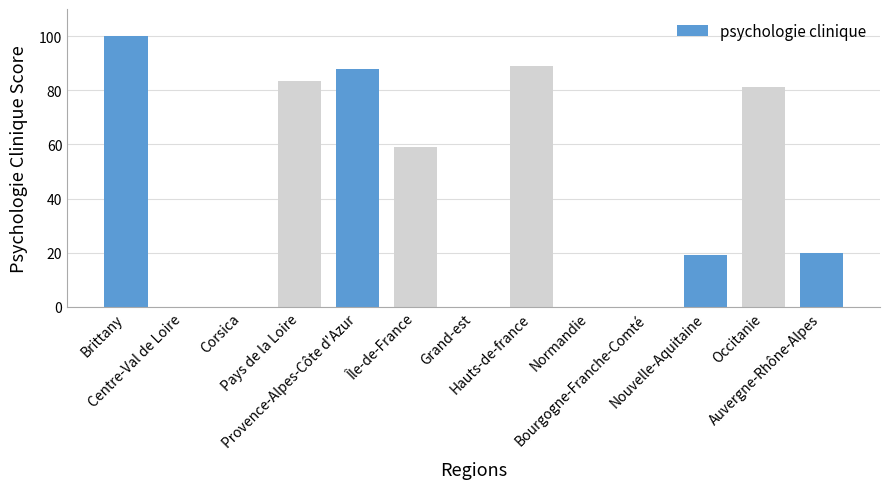

What is the sum of all values?

539.3